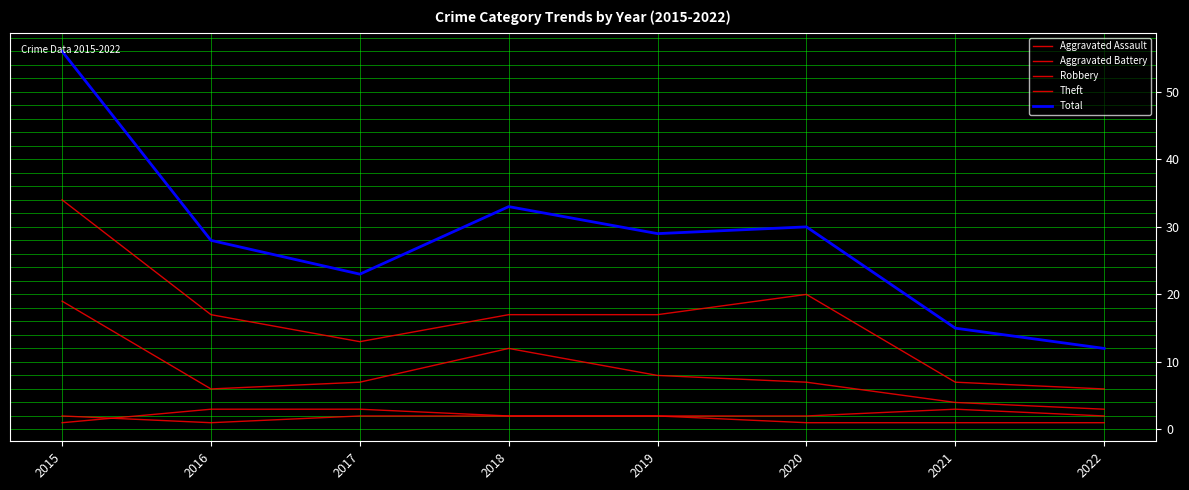

The value of Theft at 2021 is 7. True or false?

True